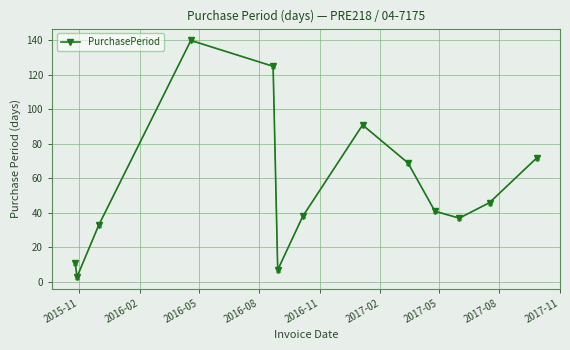

What is the sum of all values?

713